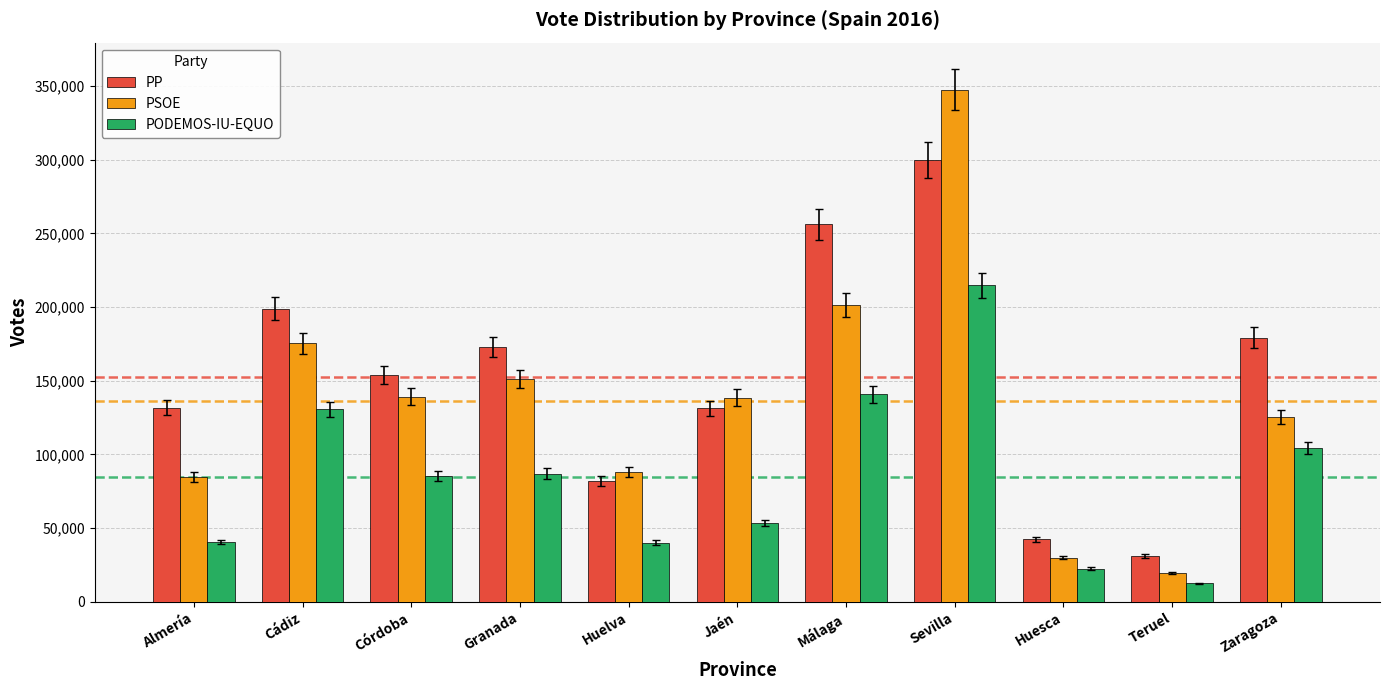

Is it true that PSOE equals 84988 at Almería?

True